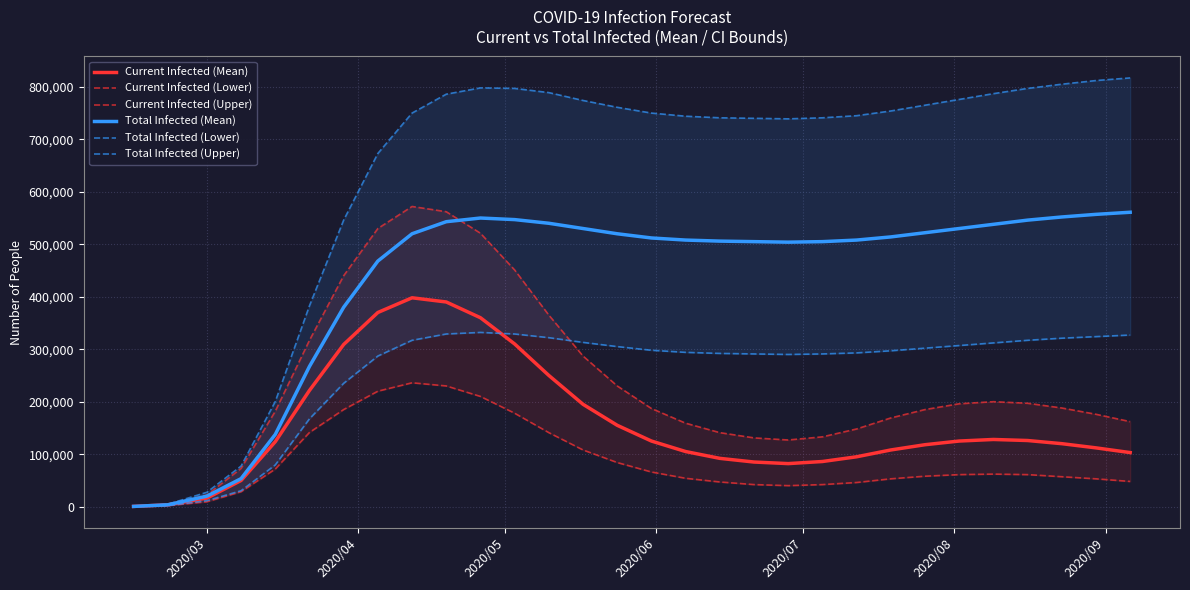

Does the chart have visible grid lines?

Yes